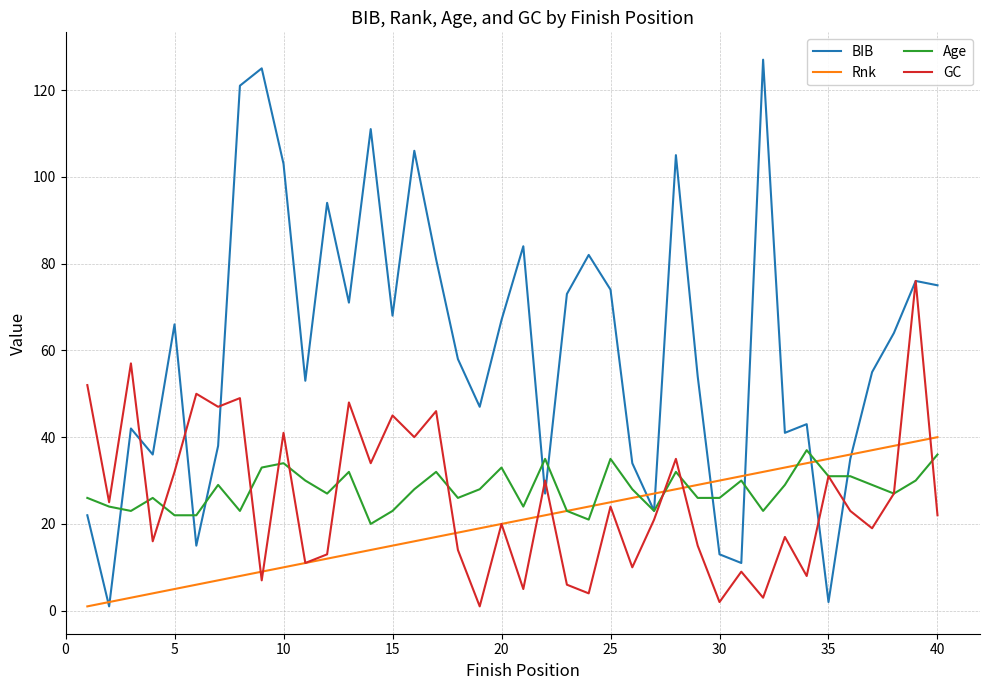

Reading left to right, list all the values displayed in this chart.

BIB: 22	1	42	36	66	15	38	121	125	103	53	94	71	111	68	106	81	58	47	67	84	27	73	82	74	34	23	105	54	13	11	127	41	43	2	35	55	64	76	75
Rnk: 1	2	3	4	5	6	7	8	9	10	11	12	13	14	15	16	17	18	19	20	21	22	23	24	25	26	27	28	29	30	31	32	33	34	35	36	37	38	39	40
Age: 26	24	23	26	22	22	29	23	33	34	30	27	32	20	23	28	32	26	28	33	24	35	23	21	35	28	23	32	26	26	30	23	29	37	31	31	29	27	30	36
GC: 52	25	57	16	32	50	47	49	7	41	11	13	48	34	45	40	46	14	1	20	5	30	6	4	24	10	21	35	15	2	9	3	17	8	31	23	19	27	76	22